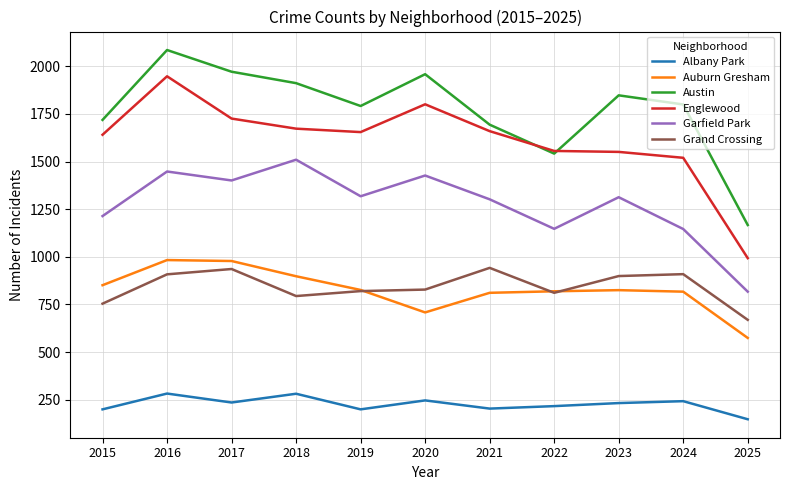

True or false: Englewood and Auburn Gresham cross at least once.

False